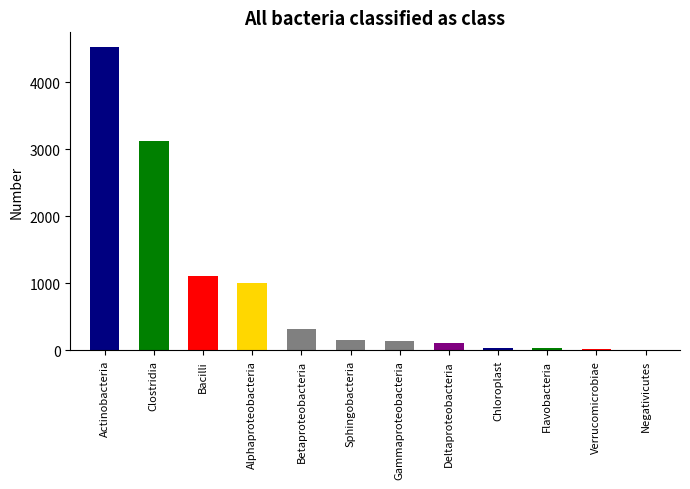

What value does the data have at Bacilli?

1103